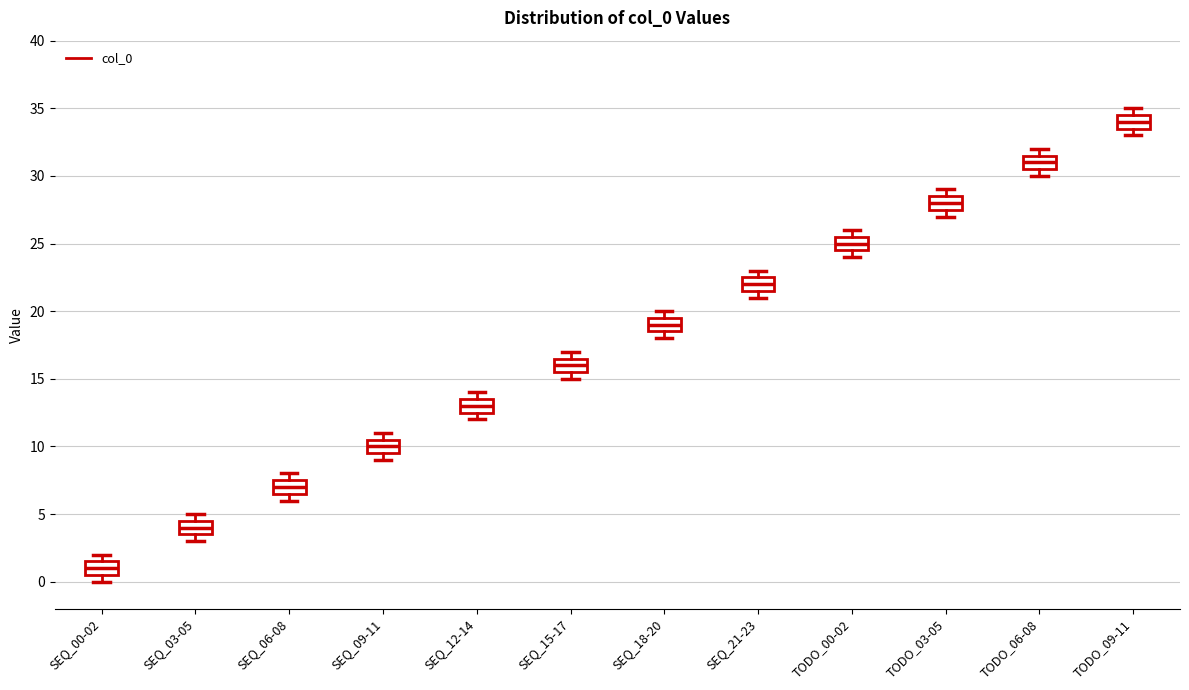

Which box's median line is the highest?

TODO_09-11